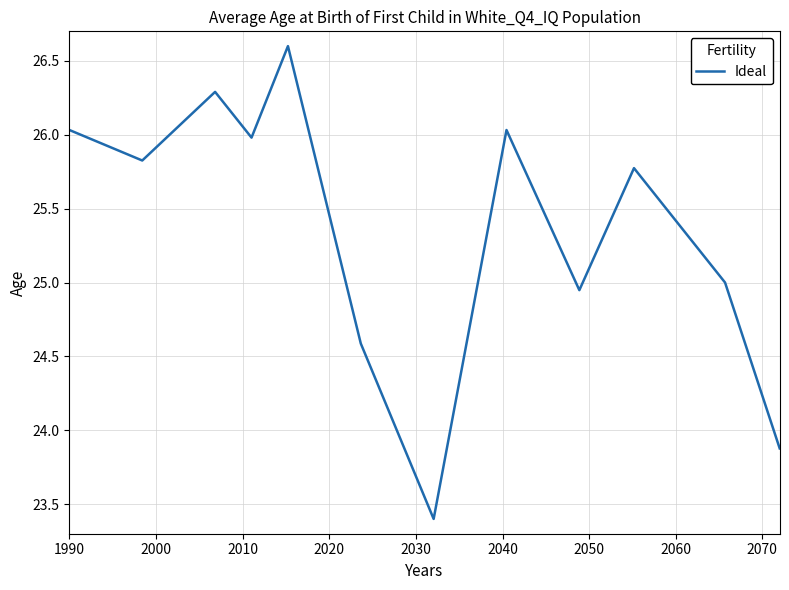

What is the minimum value shown in the chart?

23.4